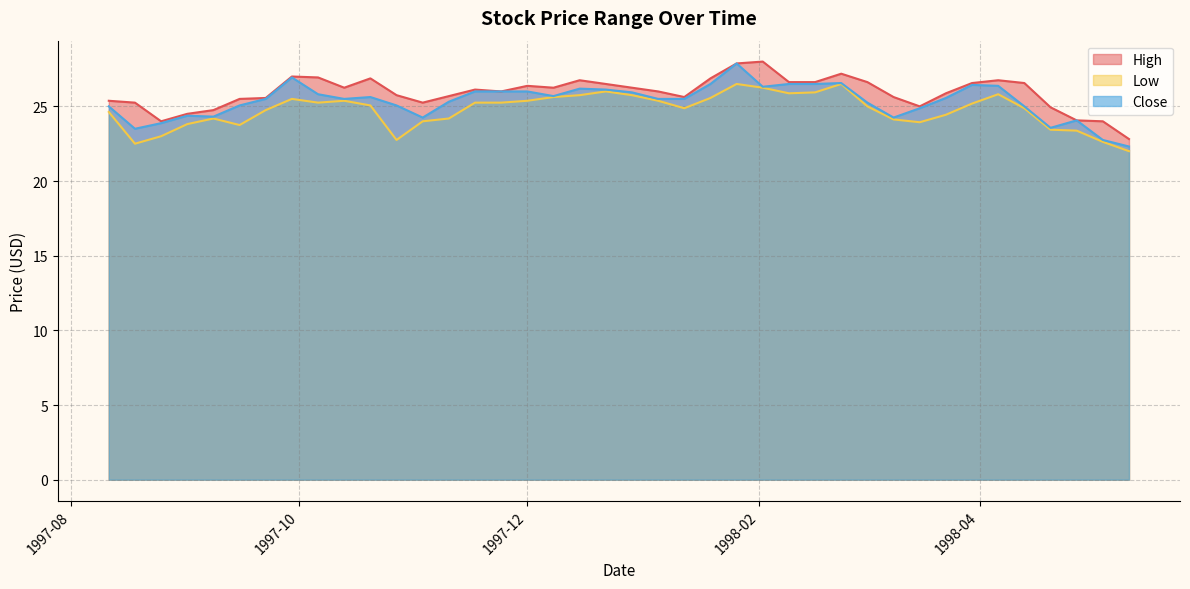

What is the sum of the High values at 1998-05-11 and 1997-09-08?

47.6